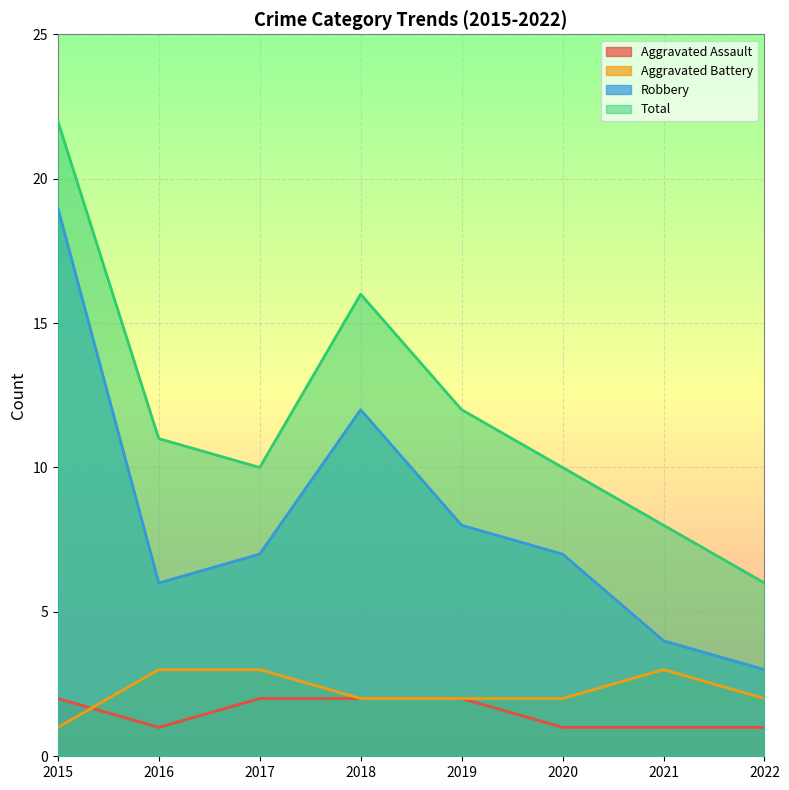

What is the difference between the second highest and minimum values in the Robbery series?

9